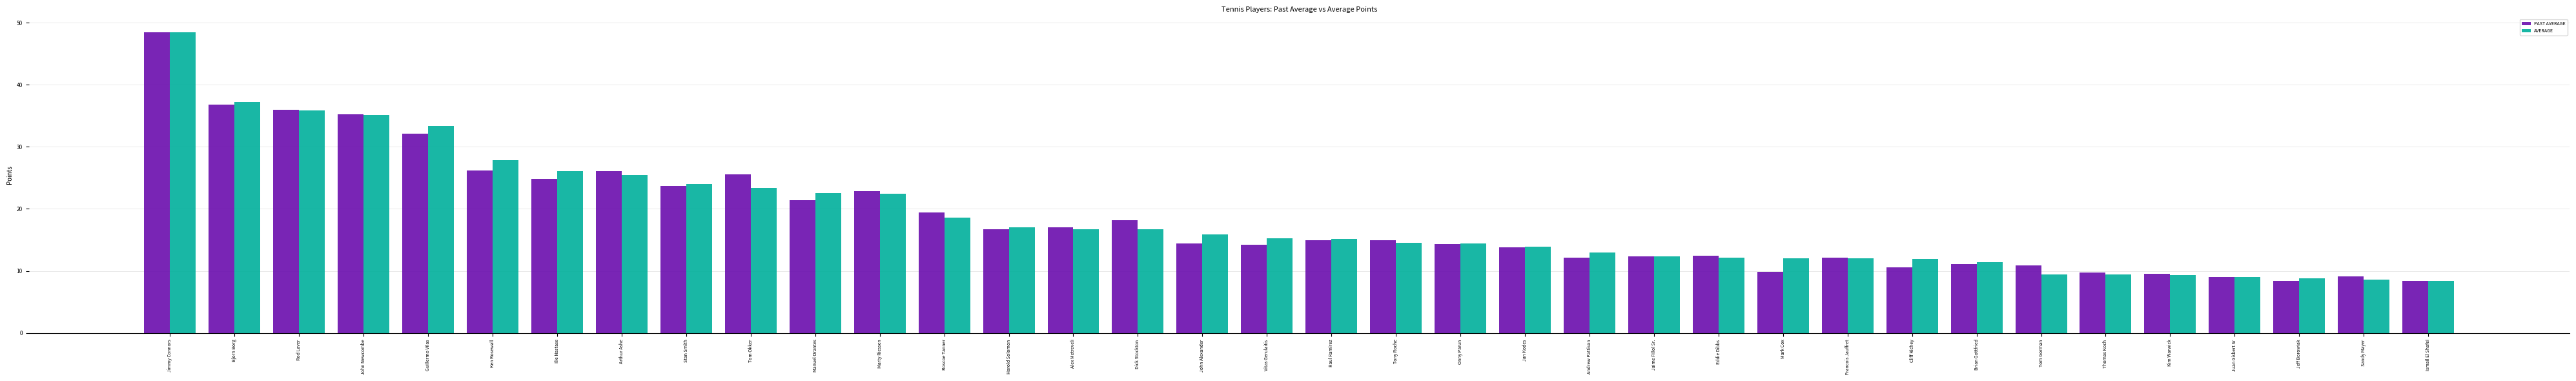

What are all the series names shown in the legend?

PAST AVERAGE, AVERAGE